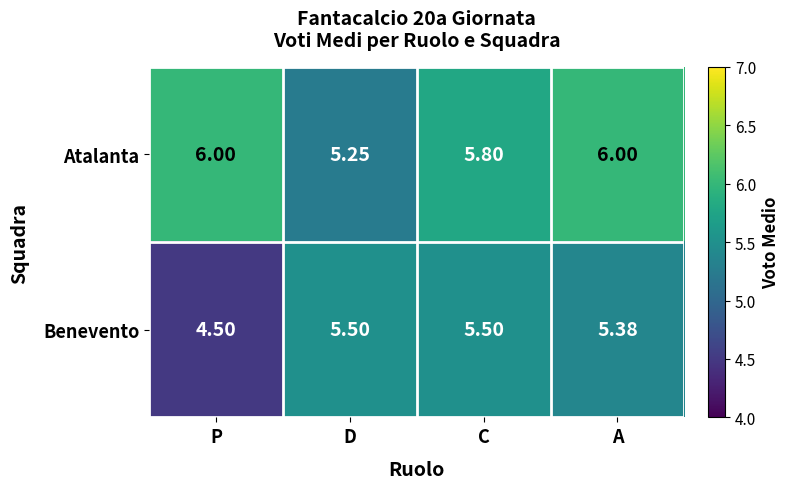

Which category has the lowest value across all series?

P